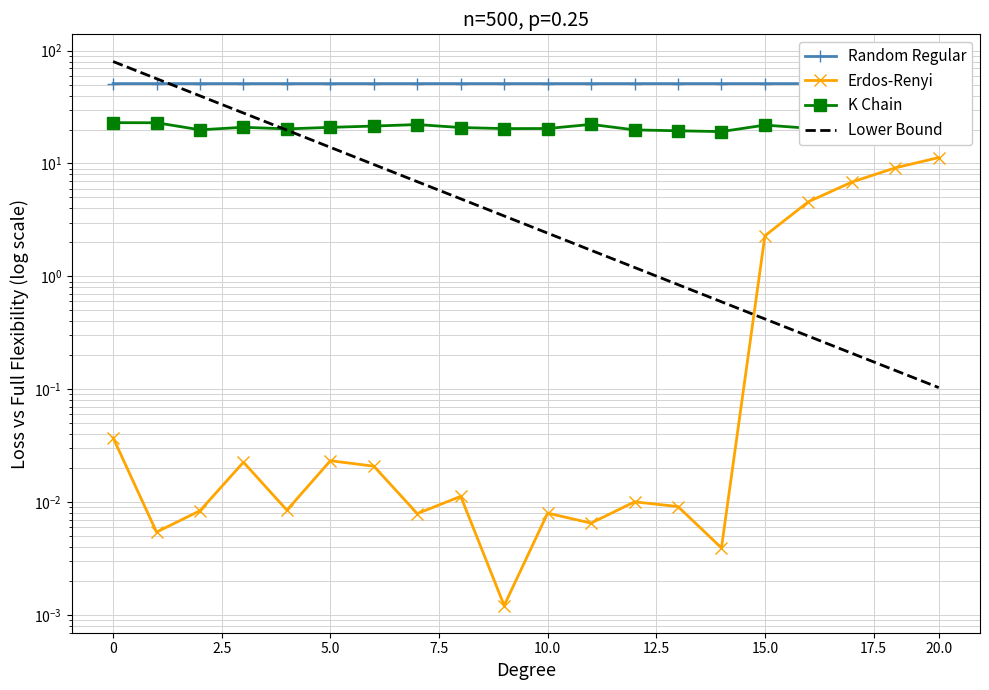

How many interior local valleys does the Random Regular series have?

1